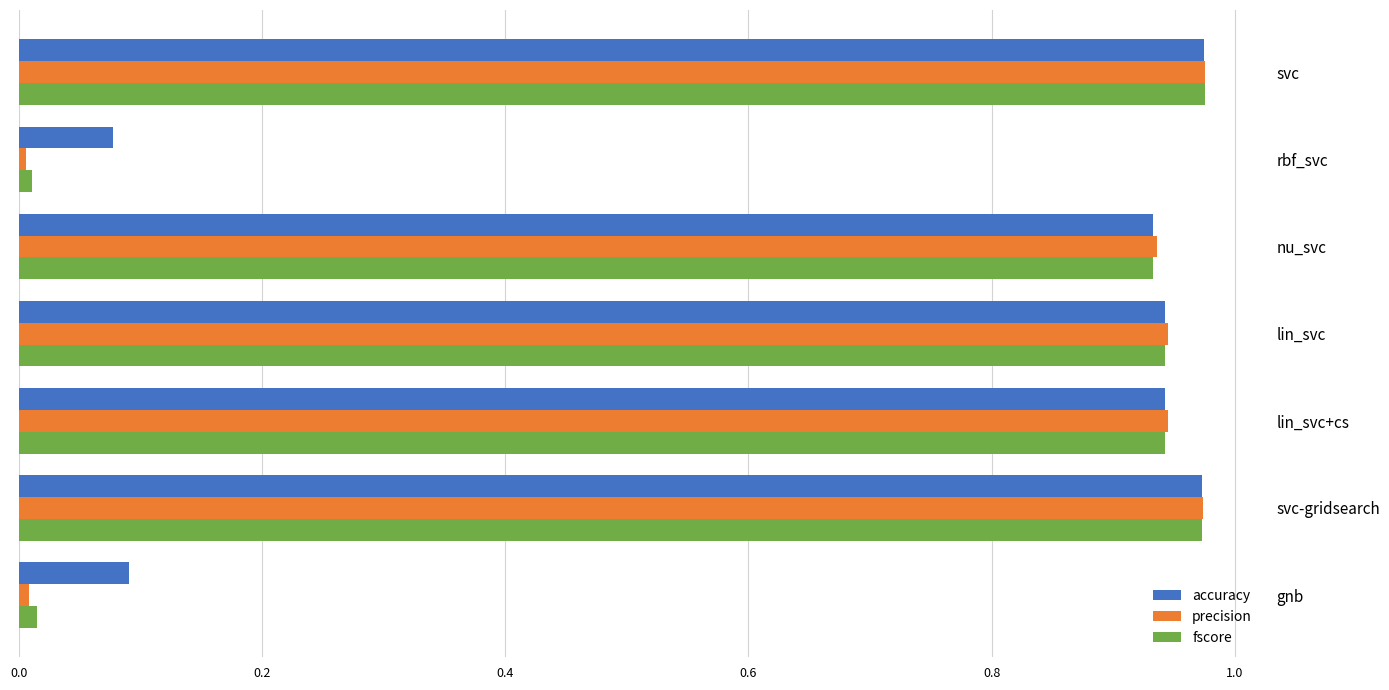

Which series has the largest range (max minus min)?

precision